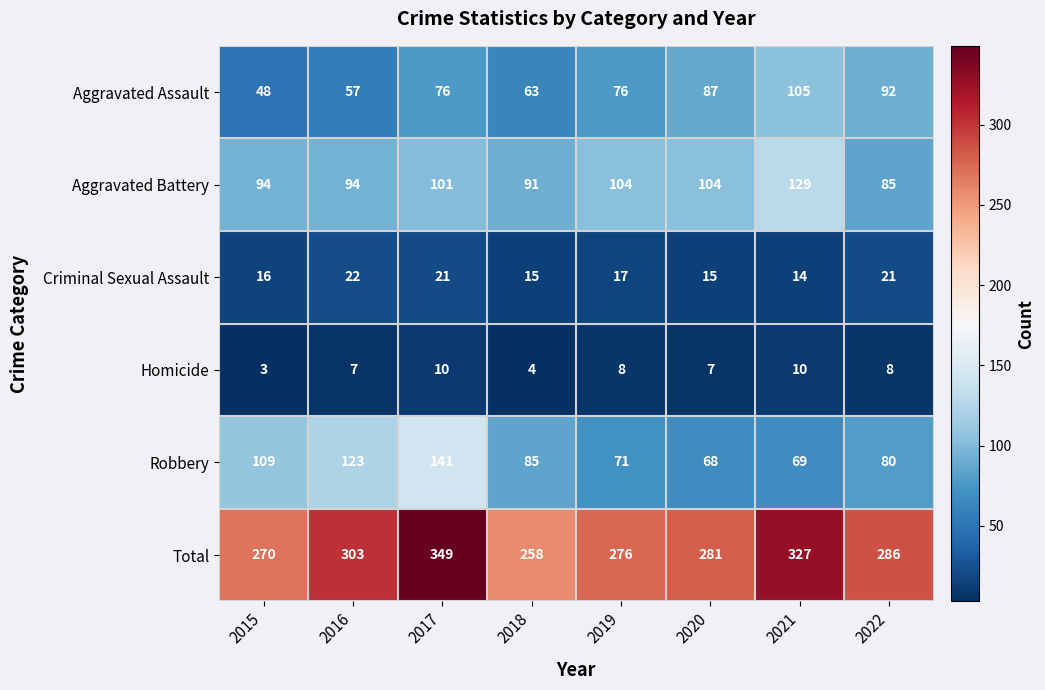

How many data points in Criminal Sexual Assault are less than 17?

4